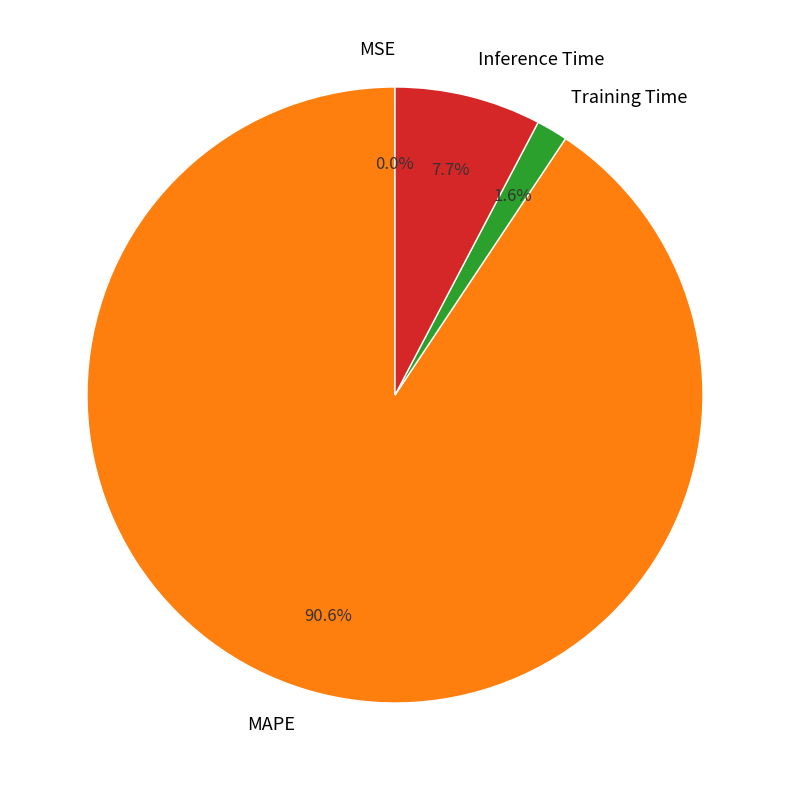

Which slice represents more than half of the pie?

MAPE